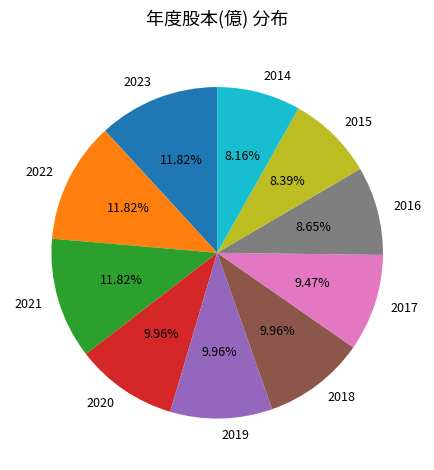

The 2020 slice represents 10% of the pie. True or false?

True